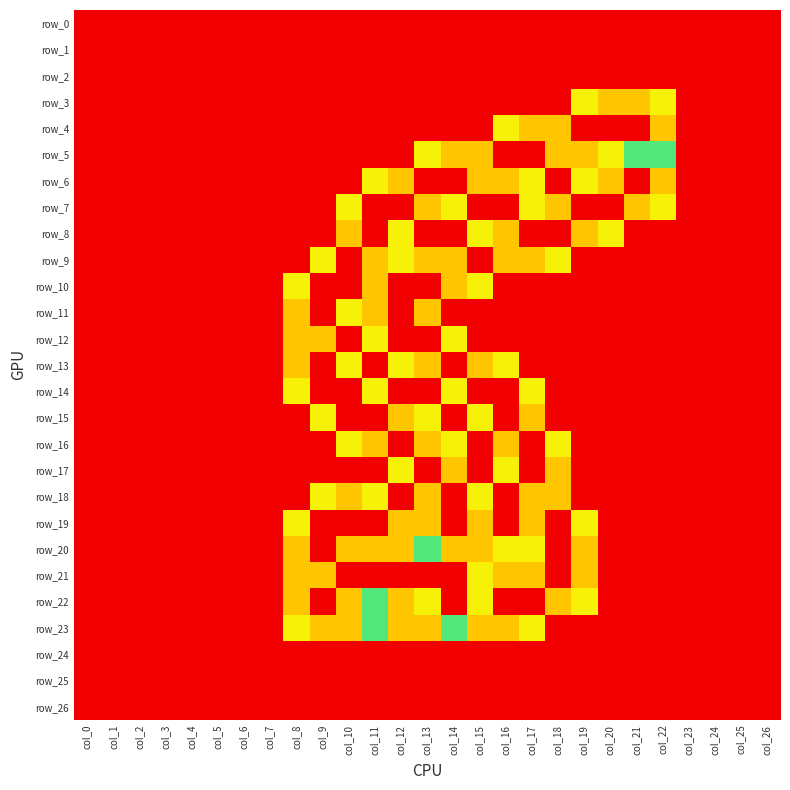

Reading left to right, what are all the values shown in this chart?

row_0: 0.0	0.0	0.0	0.0	0.0	0.0	0.0	0.0	0.0	0.0	0.0	0.0	0.0	0.0	0.0	0.0	0.0	0.0	0.0	0.0	0.0	0.0	0.0	0.0	0.0	0.0	0.0
row_1: 0.0	0.0	0.0	0.0	0.0	0.0	0.0	0.0	0.0	0.0	0.0	0.0	0.0	0.0	0.0	0.0	0.0	0.0	0.0	0.0	0.0	0.0	0.0	0.0	0.0	0.0	0.0
row_2: 0.0	0.0	0.0	0.0	0.0	0.0	0.0	0.0	0.0	0.0	0.0	0.0	0.0	0.0	0.0	0.0	0.0	0.0	0.0	0.0	0.0	0.0	0.0	0.0	0.0	0.0	0.0
row_3: 0.0	0.0	0.0	0.0	0.0	0.0	0.0	0.0	0.0	0.0	0.0	0.0	0.0	0.0	0.0	0.0	0.0	0.0	0.0	0.8	1.5	1.5	0.8	0.0	0.0	0.0	0.0
row_4: 0.0	0.0	0.0	0.0	0.0	0.0	0.0	0.0	0.0	0.0	0.0	0.0	0.0	0.0	0.0	0.0	0.8	1.5	1.5	2.0	2.0	2.0	1.5	0.0	0.0	0.0	0.0
row_5: 0.0	0.0	0.0	0.0	0.0	0.0	0.0	0.0	0.0	0.0	0.0	0.0	0.0	0.8	1.5	1.5	2.0	2.0	1.5	1.5	0.8	1.0	1.0	0.0	0.0	0.0	0.0
row_6: 0.0	0.0	0.0	0.0	0.0	0.0	0.0	0.0	0.0	0.0	0.0	0.8	1.5	2.0	2.0	1.5	1.5	0.8	0.0	0.8	1.5	2.0	1.5	0.0	0.0	0.0	0.0
row_7: 0.0	0.0	0.0	0.0	0.0	0.0	0.0	0.0	0.0	0.0	0.8	2.0	2.0	1.5	0.8	0.0	0.0	0.8	1.5	2.0	2.0	1.5	0.8	0.0	0.0	0.0	0.0
row_8: 0.0	0.0	0.0	0.0	0.0	0.0	0.0	0.0	0.0	0.0	1.5	2.0	0.8	0.0	0.0	0.8	1.5	2.0	2.0	1.5	0.8	0.0	0.0	0.0	0.0	0.0	0.0
row_9: 0.0	0.0	0.0	0.0	0.0	0.0	0.0	0.0	0.0	0.8	2.0	1.5	0.8	1.5	1.5	2.0	1.5	1.5	0.8	0.0	0.0	0.0	0.0	0.0	0.0	0.0	0.0
row_10: 0.0	0.0	0.0	0.0	0.0	0.0	0.0	0.0	0.8	2.0	2.0	1.5	2.0	2.0	1.5	0.8	0.0	0.0	0.0	0.0	0.0	0.0	0.0	0.0	0.0	0.0	0.0
row_11: 0.0	0.0	0.0	0.0	0.0	0.0	0.0	0.0	1.5	2.0	0.8	1.5	2.0	1.5	0.0	0.0	0.0	0.0	0.0	0.0	0.0	0.0	0.0	0.0	0.0	0.0	0.0
row_12: 0.0	0.0	0.0	0.0	0.0	0.0	0.0	0.0	1.5	1.5	0.0	0.8	2.0	2.0	0.8	0.0	0.0	0.0	0.0	0.0	0.0	0.0	0.0	0.0	0.0	0.0	0.0
row_13: 0.0	0.0	0.0	0.0	0.0	0.0	0.0	0.0	1.5	2.0	0.8	0.0	0.8	1.5	2.0	1.5	0.8	0.0	0.0	0.0	0.0	0.0	0.0	0.0	0.0	0.0	0.0
row_14: 0.0	0.0	0.0	0.0	0.0	0.0	0.0	0.0	0.8	2.0	2.0	0.8	0.0	0.0	0.8	2.0	2.0	0.8	0.0	0.0	0.0	0.0	0.0	0.0	0.0	0.0	0.0
row_15: 0.0	0.0	0.0	0.0	0.0	0.0	0.0	0.0	0.0	0.8	2.0	2.0	1.5	0.8	0.0	0.8	2.0	1.5	0.0	0.0	0.0	0.0	0.0	0.0	0.0	0.0	0.0
row_16: 0.0	0.0	0.0	0.0	0.0	0.0	0.0	0.0	0.0	0.0	0.8	1.5	2.0	1.5	0.8	0.0	1.5	2.0	0.8	0.0	0.0	0.0	0.0	0.0	0.0	0.0	0.0
row_17: 0.0	0.0	0.0	0.0	0.0	0.0	0.0	0.0	0.0	0.0	0.0	0.0	0.8	2.0	1.5	0.0	0.8	2.0	1.5	0.0	0.0	0.0	0.0	0.0	0.0	0.0	0.0
row_18: 0.0	0.0	0.0	0.0	0.0	0.0	0.0	0.0	0.0	0.8	1.5	0.8	0.0	1.5	2.0	0.8	0.0	1.5	1.5	0.0	0.0	0.0	0.0	0.0	0.0	0.0	0.0
row_19: 0.0	0.0	0.0	0.0	0.0	0.0	0.0	0.0	0.8	2.0	2.0	2.0	1.5	1.5	2.0	1.5	0.0	1.5	2.0	0.8	0.0	0.0	0.0	0.0	0.0	0.0	0.0
row_20: 0.0	0.0	0.0	0.0	0.0	0.0	0.0	0.0	1.5	2.0	1.5	1.5	1.5	1.0	1.5	1.5	0.8	0.8	2.0	1.5	0.0	0.0	0.0	0.0	0.0	0.0	0.0
row_21: 0.0	0.0	0.0	0.0	0.0	0.0	0.0	0.0	1.5	1.5	0.0	0.0	0.0	0.0	0.0	0.8	1.5	1.5	2.0	1.5	0.0	0.0	0.0	0.0	0.0	0.0	0.0
row_22: 0.0	0.0	0.0	0.0	0.0	0.0	0.0	0.0	1.5	2.0	1.5	1.0	1.5	0.8	0.0	0.8	2.0	2.0	1.5	0.8	0.0	0.0	0.0	0.0	0.0	0.0	0.0
row_23: 0.0	0.0	0.0	0.0	0.0	0.0	0.0	0.0	0.8	1.5	1.5	1.0	1.5	1.5	1.0	1.5	1.5	0.8	0.0	0.0	0.0	0.0	0.0	0.0	0.0	0.0	0.0
row_24: 0.0	0.0	0.0	0.0	0.0	0.0	0.0	0.0	0.0	0.0	0.0	0.0	0.0	0.0	0.0	0.0	0.0	0.0	0.0	0.0	0.0	0.0	0.0	0.0	0.0	0.0	0.0
row_25: 0.0	0.0	0.0	0.0	0.0	0.0	0.0	0.0	0.0	0.0	0.0	0.0	0.0	0.0	0.0	0.0	0.0	0.0	0.0	0.0	0.0	0.0	0.0	0.0	0.0	0.0	0.0
row_26: 0.0	0.0	0.0	0.0	0.0	0.0	0.0	0.0	0.0	0.0	0.0	0.0	0.0	0.0	0.0	0.0	0.0	0.0	0.0	0.0	0.0	0.0	0.0	0.0	0.0	0.0	0.0